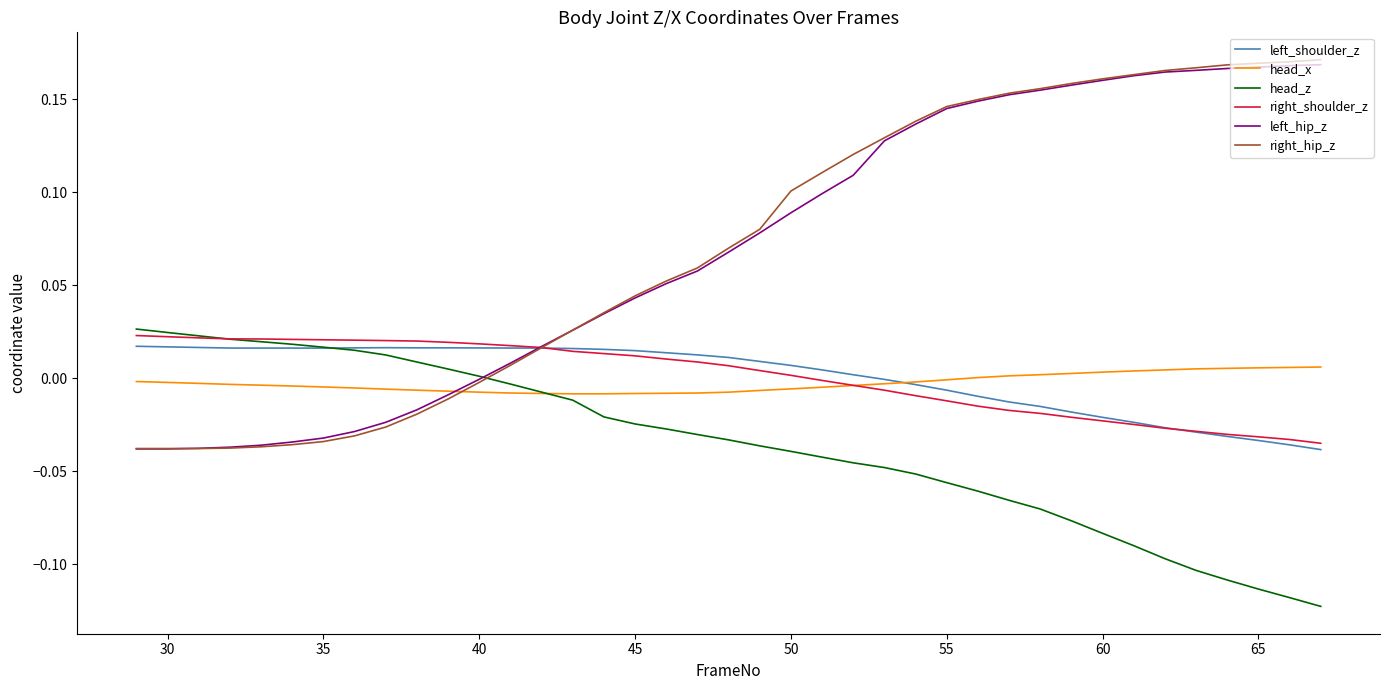

True or false: left_hip_z and head_z intersect in this chart.

True